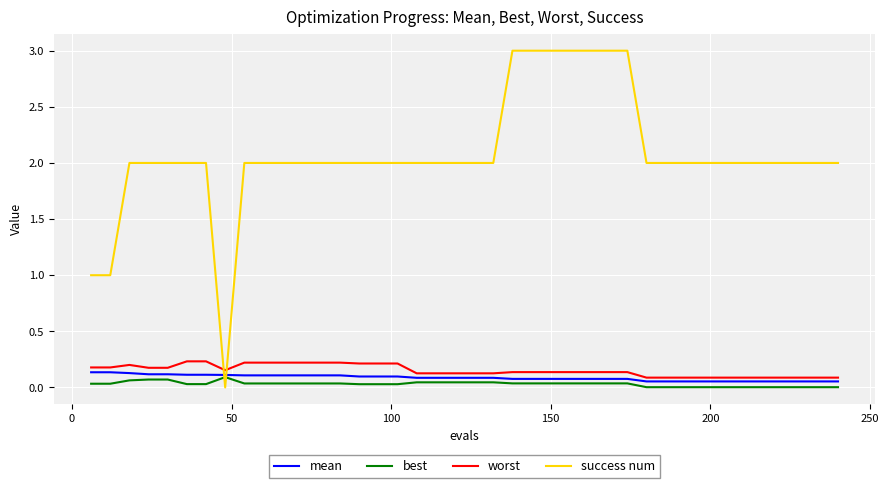

What is the greatest value displayed?

3.0